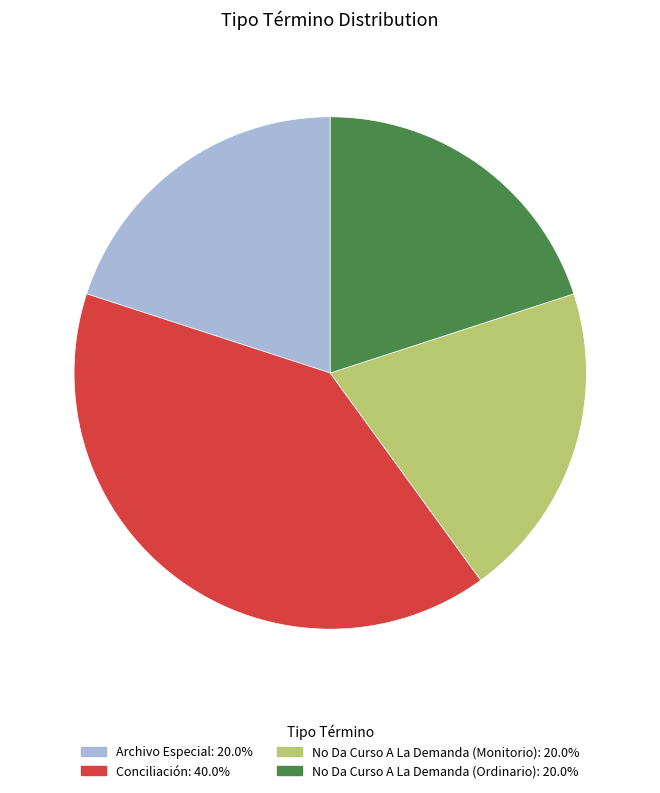

Which slice is the largest?

Conciliación